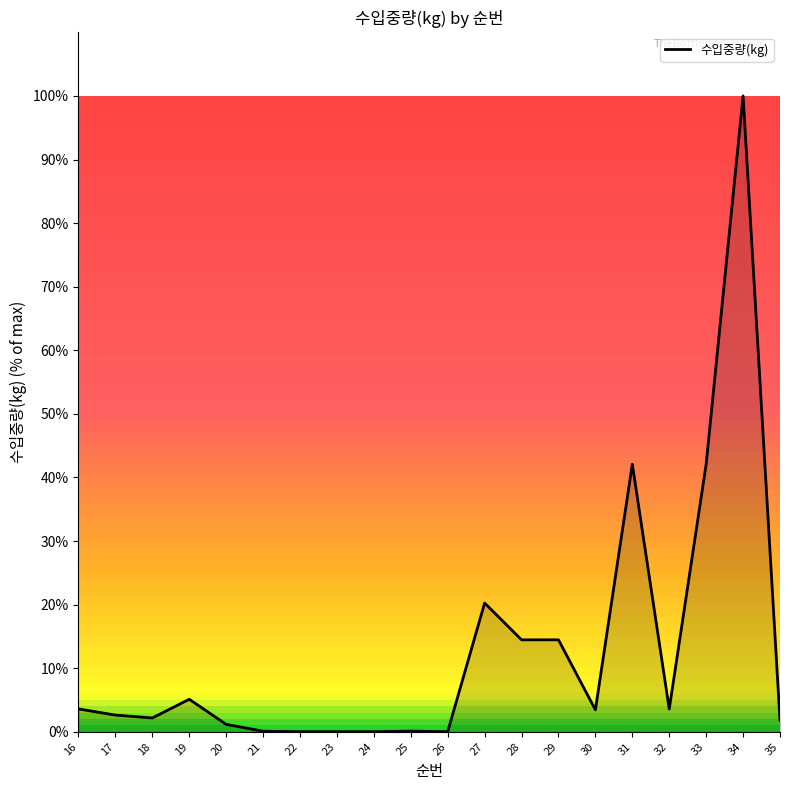

What is the approximate value at 35?

1.8